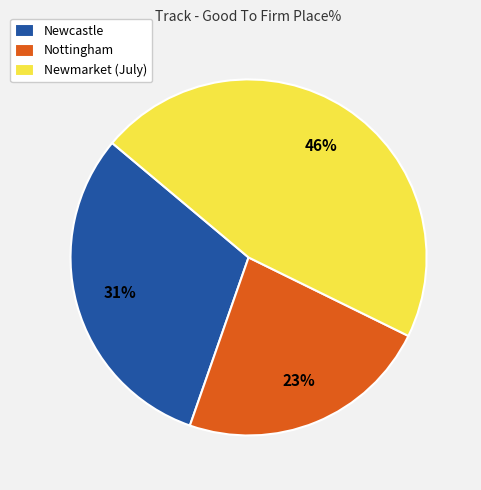

Which has a higher value, Newmarket (July) or Newcastle?

Newmarket (July)